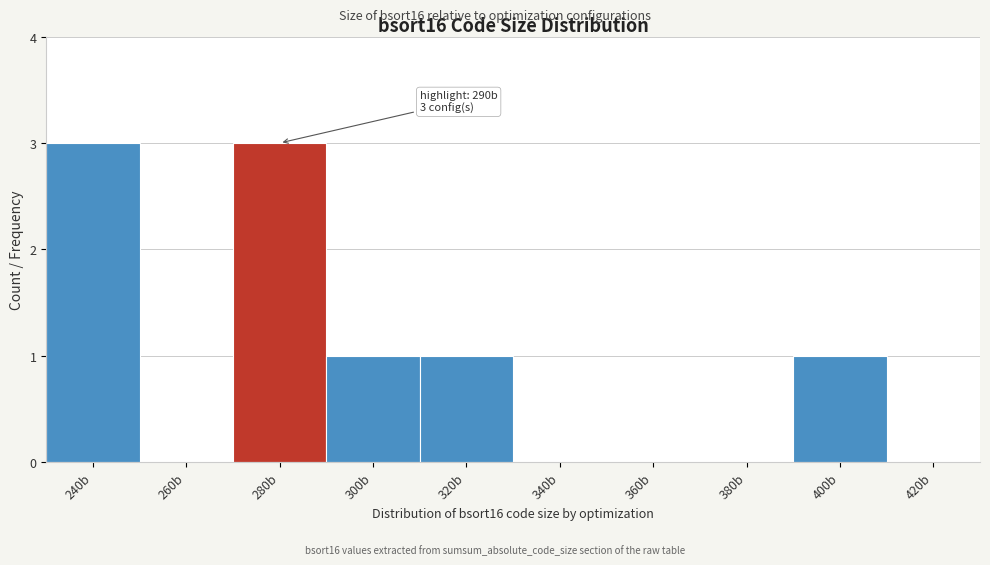

Reading left to right, transcribe all the data shown in this chart.

240b=3	260b=0	280b=3	300b=1	320b=1	340b=0	360b=0	380b=0	400b=1	420b=0